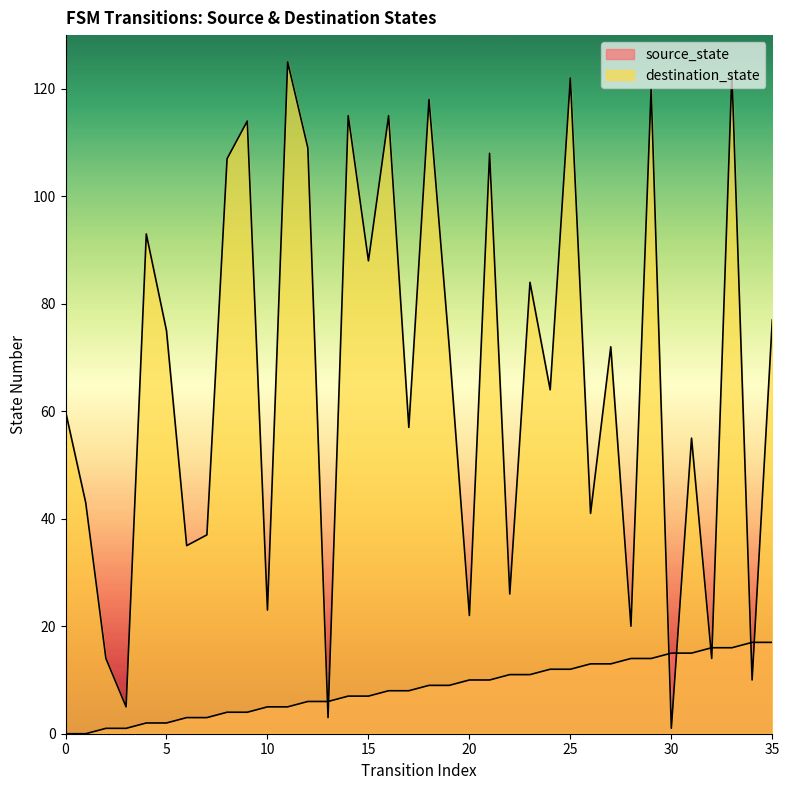

In destination_state, how many points are higher than both neighbors (excluding endpoints)?

13